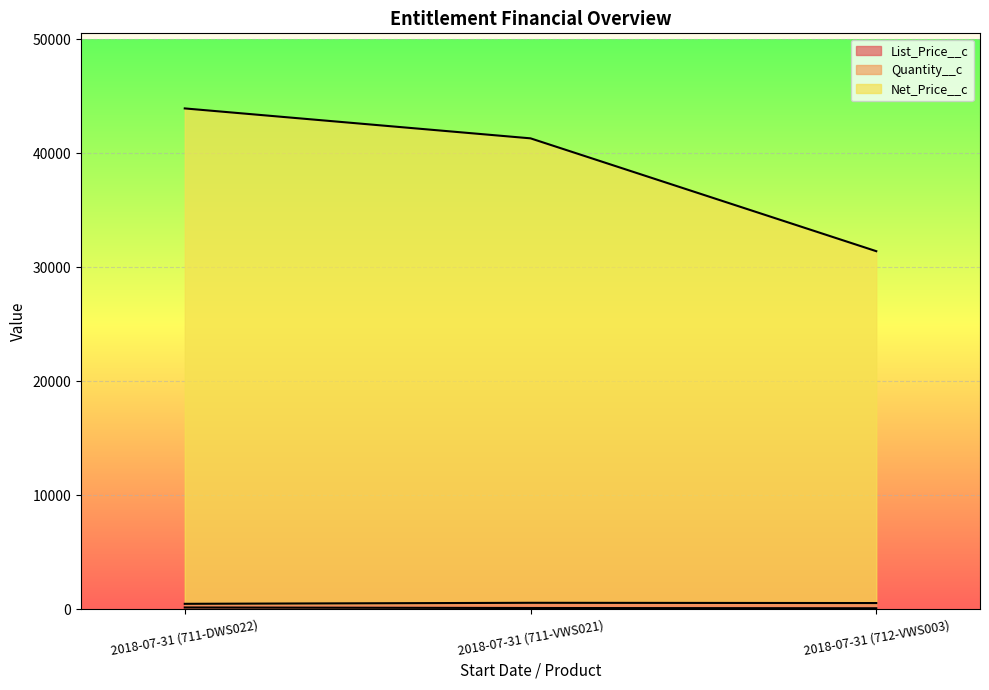

Does the chart display data point markers on the line(s)?

No